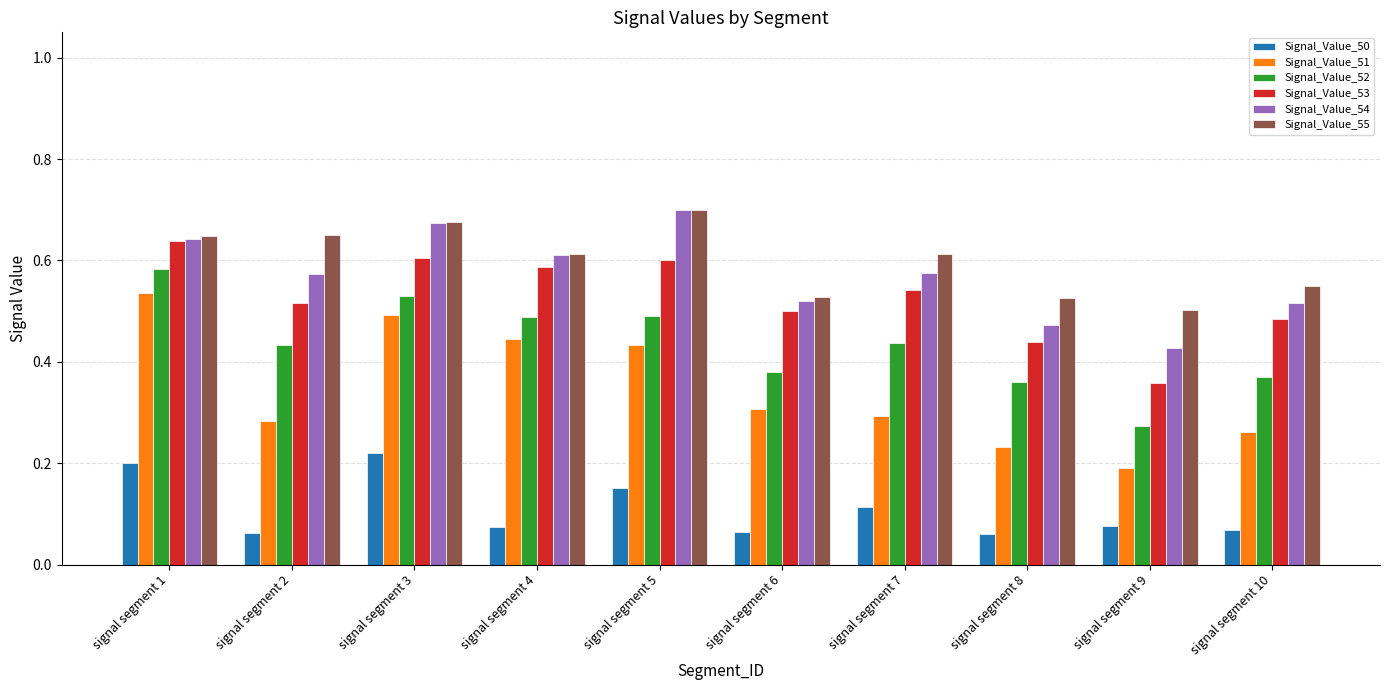

Which category has the highest value in the Signal_Value_51 series?

signal segment 1